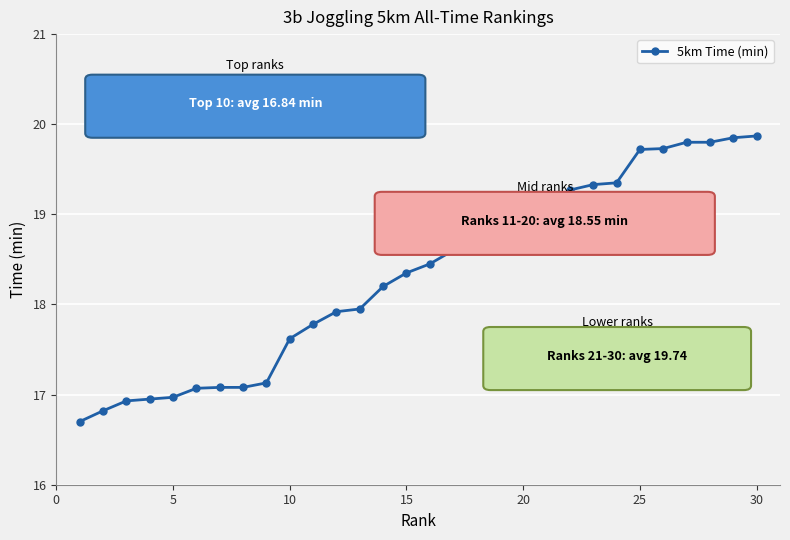

What is the difference between the maximum and minimum values?

3.2